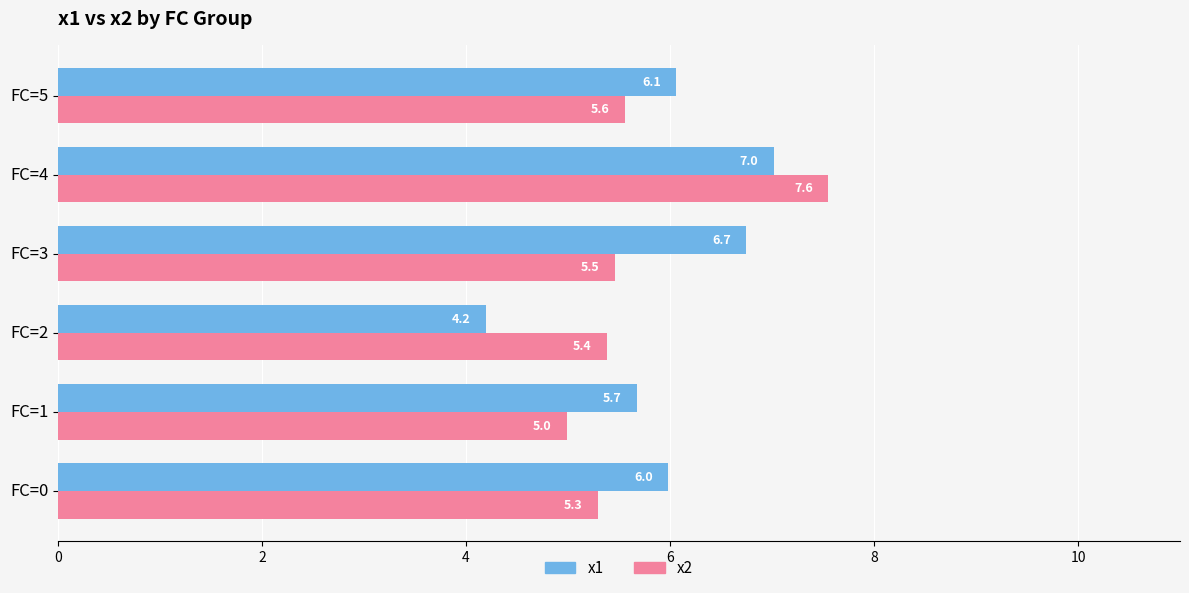

Is the value of x1 at FC=4 greater than the value of x2 at FC=2?

Yes